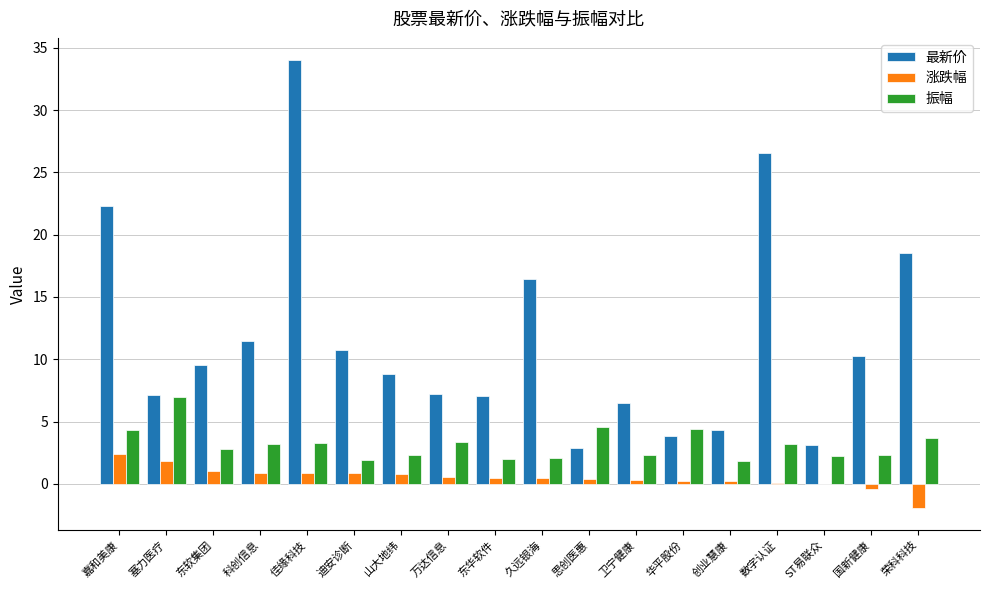

How many groups of bars are there?

18